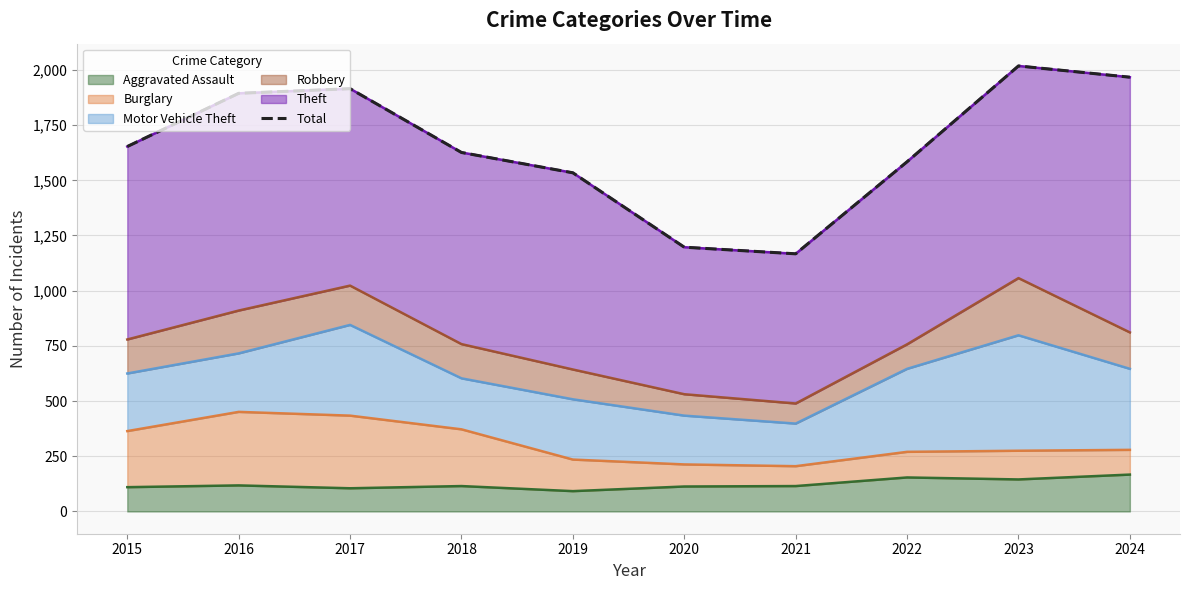

Reading right to left, transcribe all the data shown in this chart.

1967	2018	1584	1167	1197	1534	1626	1915	1894	1653